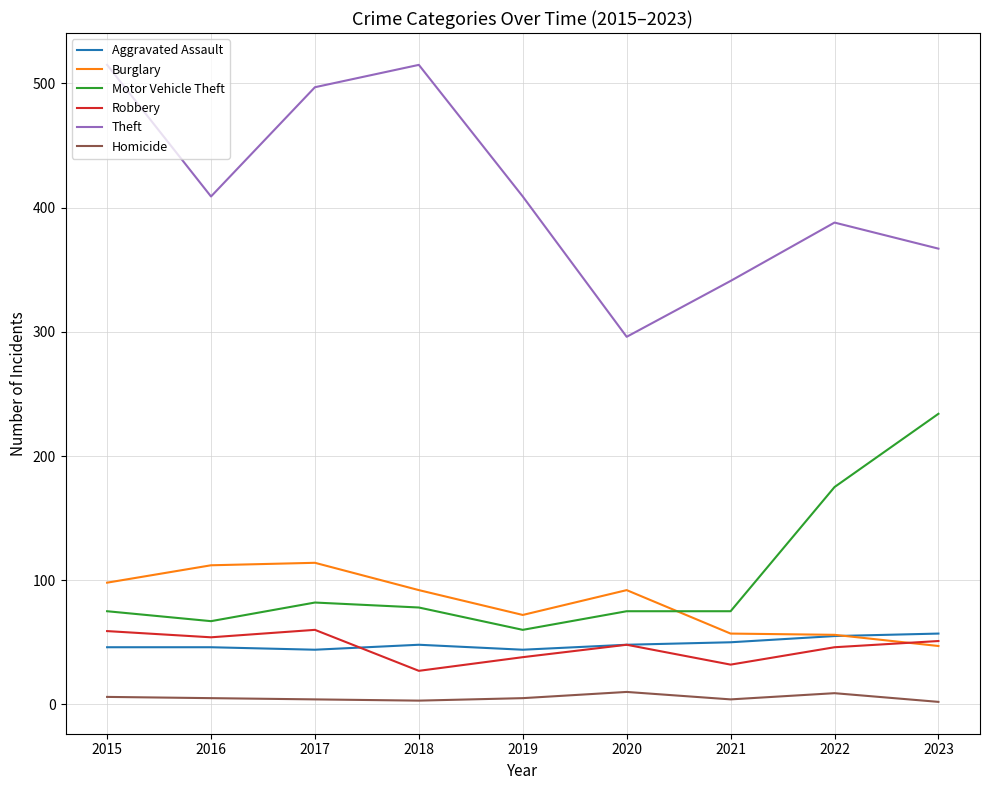

True or false: Motor Vehicle Theft and Burglary cross at least once.

True